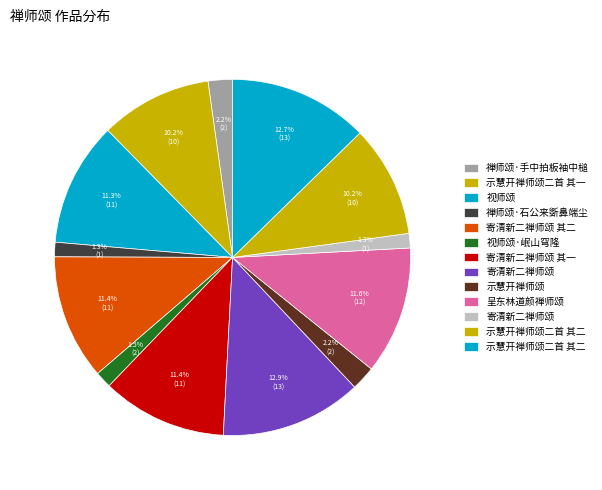

Which slice is the largest?

寄清新二禅师颂